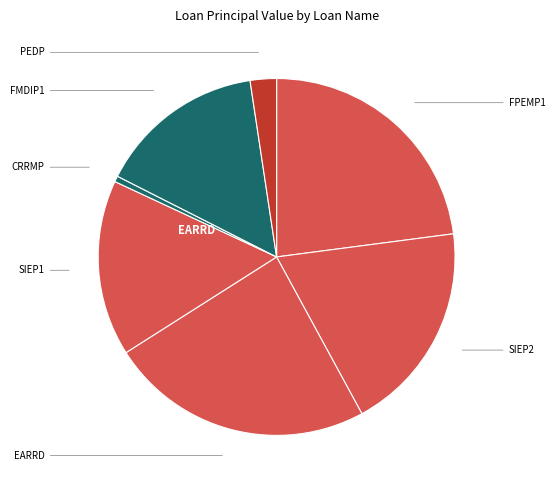

How many slices are in this pie chart?

7